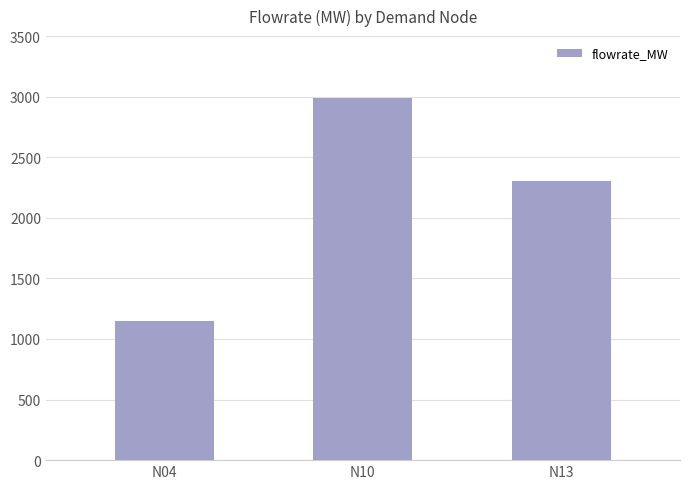

At which label does the data first exceed 2301?

N10